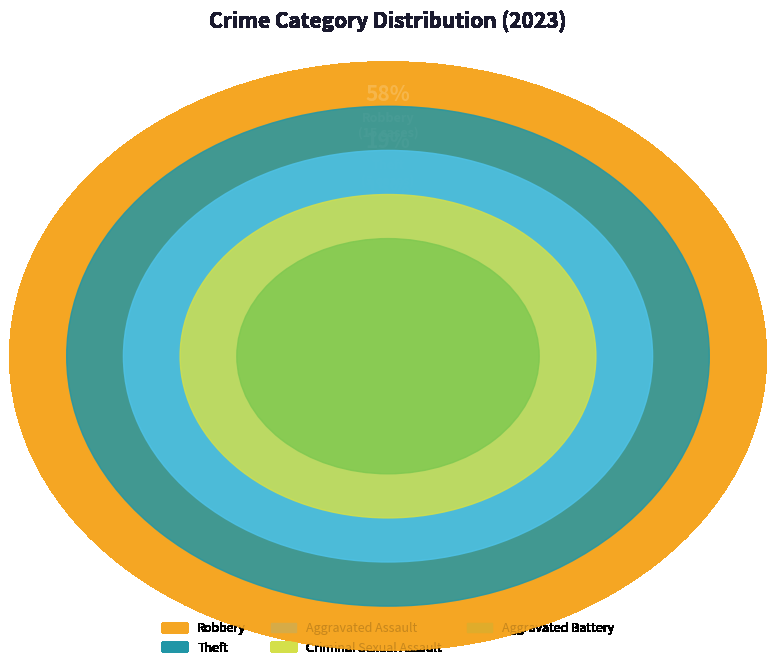

Is the sum of Theft and Robbery greater than half?

Yes